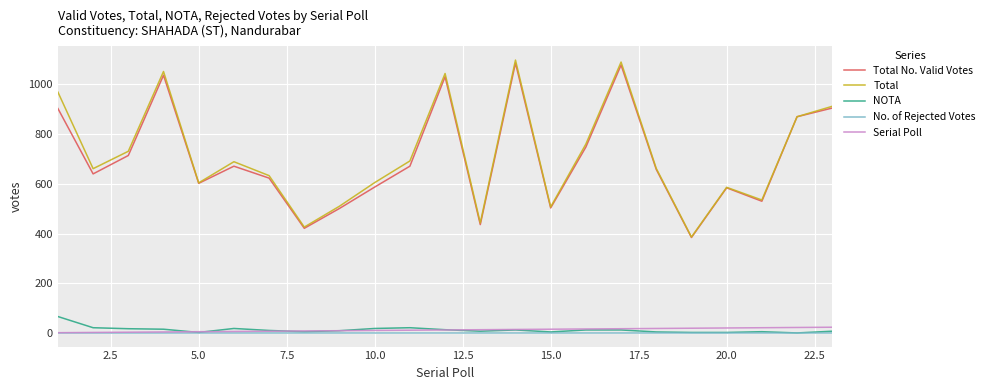

True or false: Serial Poll and Total cross at least once.

False